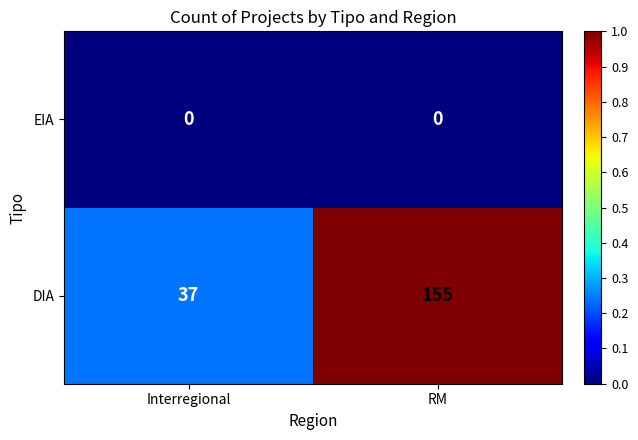

At Interregional, list the series in order from smallest to largest.

EIA, DIA